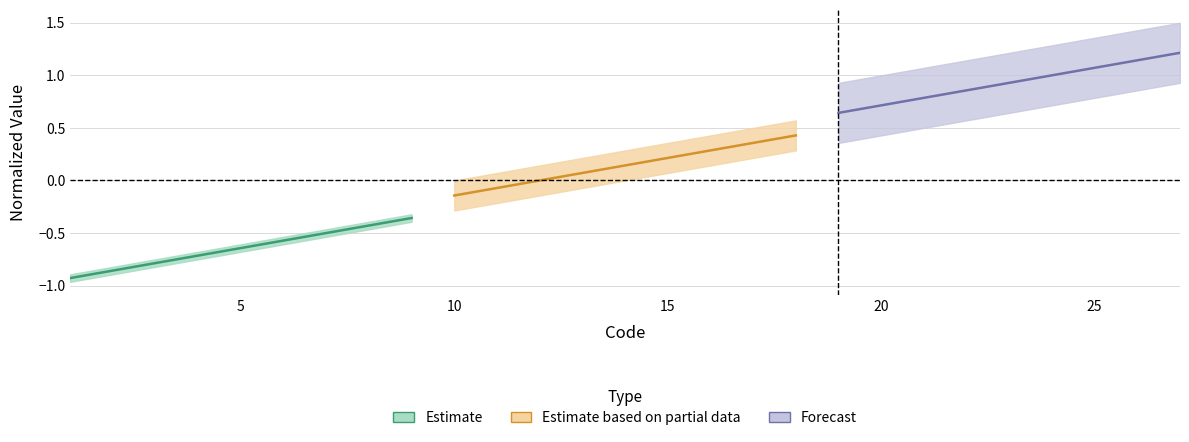

What is the value of the Estimate based on partial data point at the 2nd from the left?

-0.1